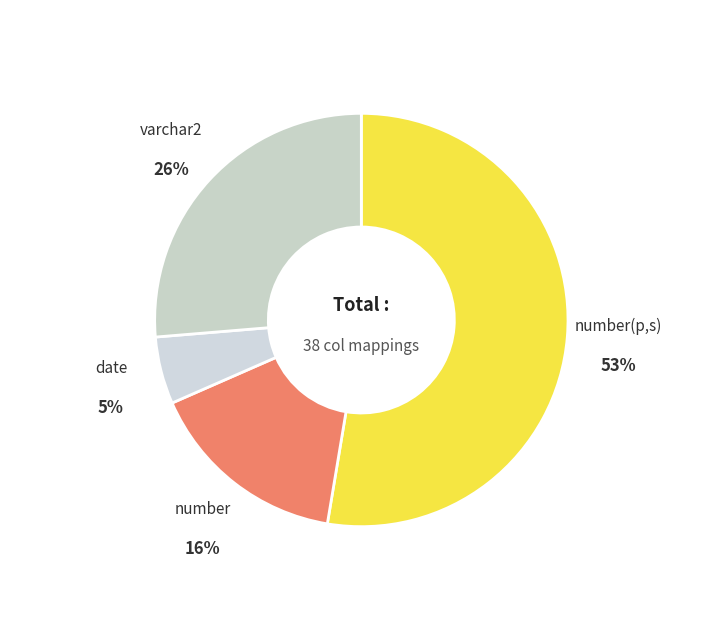

Count the number of slices in the pie.

4